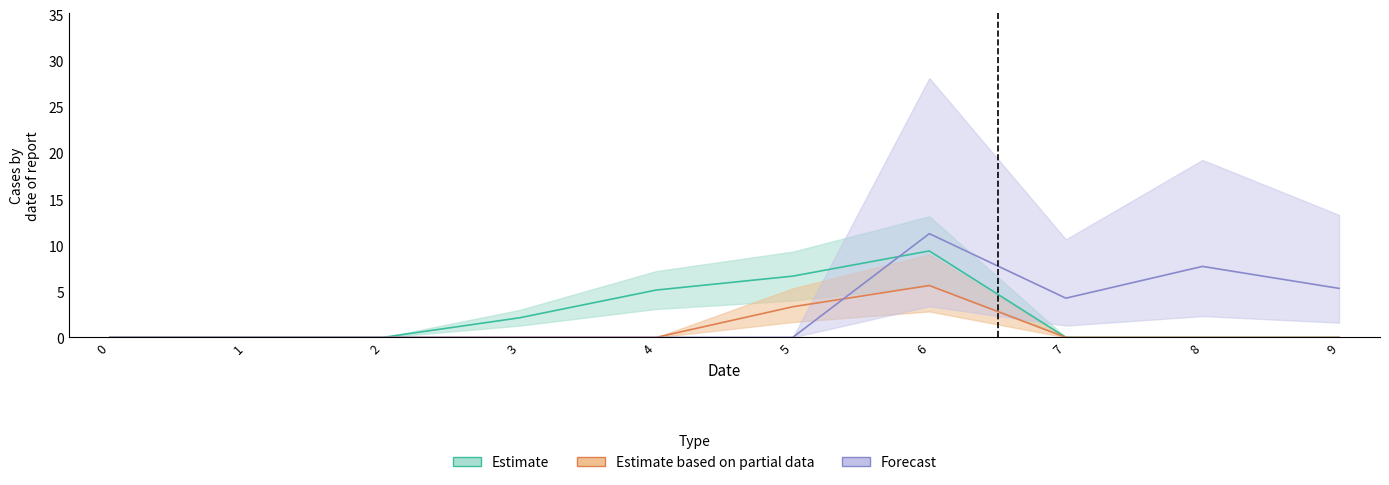

Count the number of categories in the chart.

10